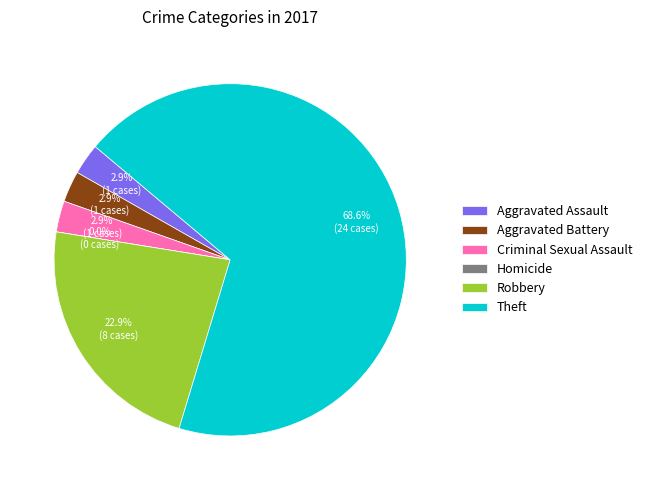

The Aggravated Assault slice represents 12% of the pie. True or false?

False